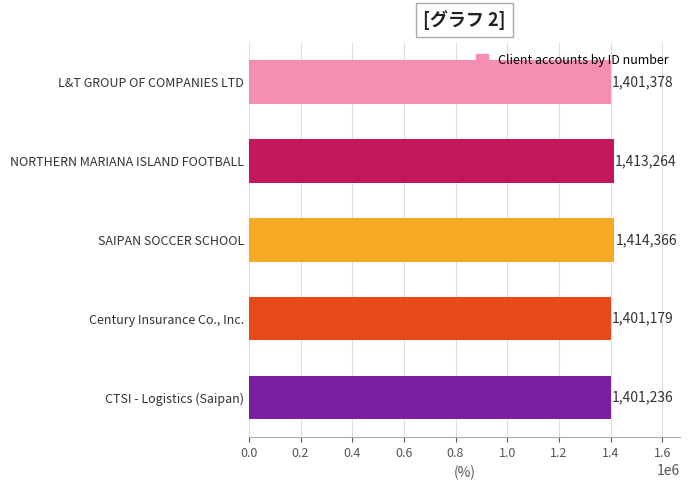

Are the bars horizontal?

Yes